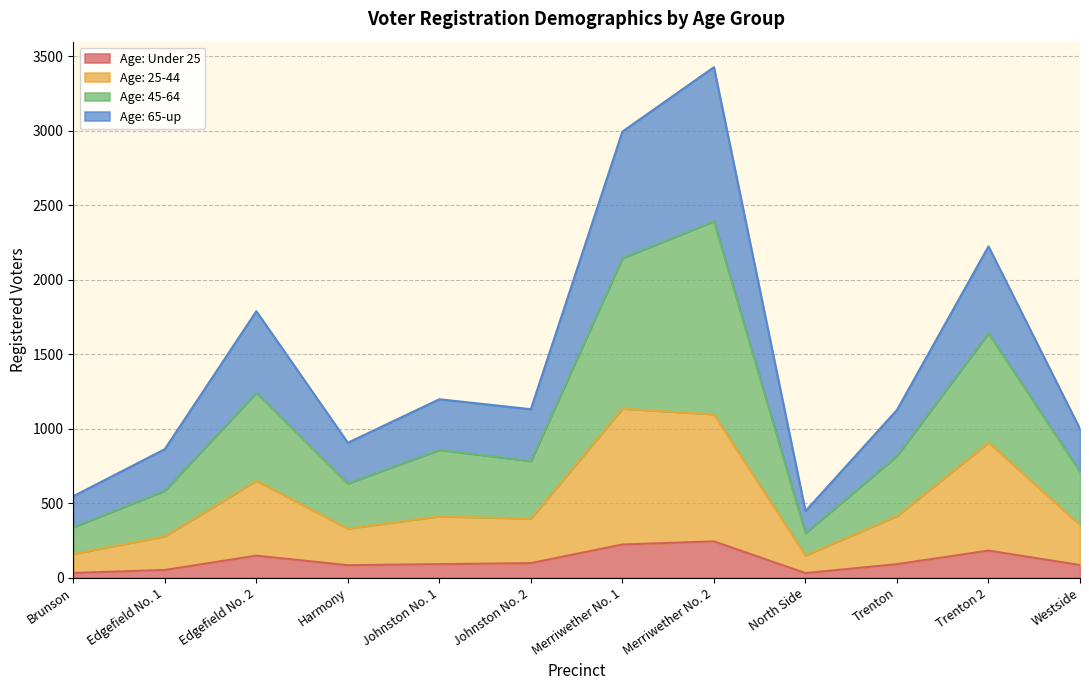

What is the label of the 5th point from the left?

Johnston No. 1